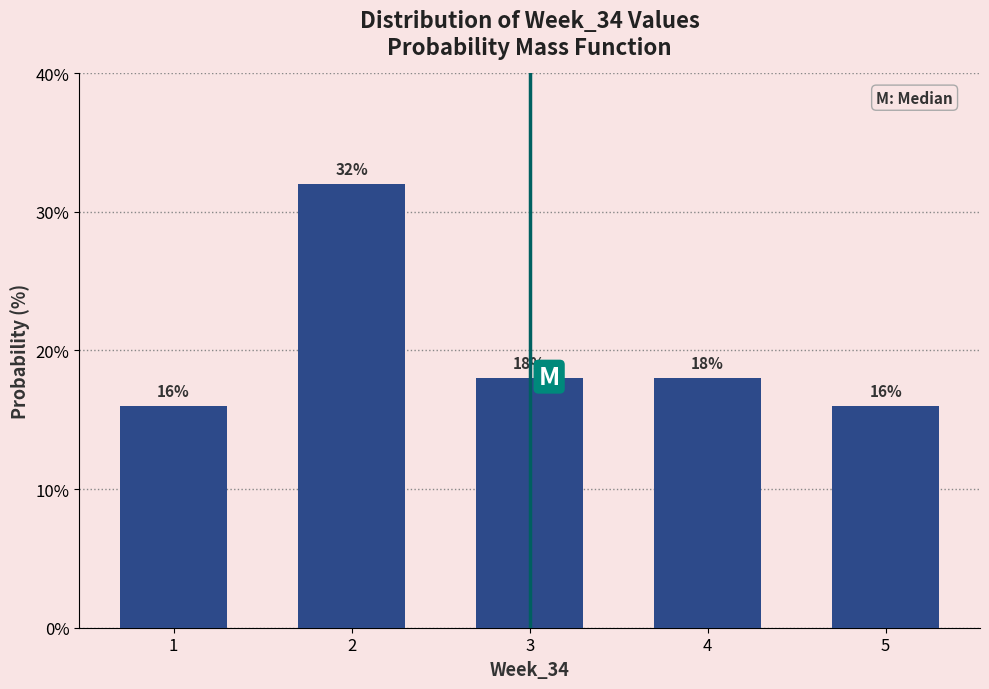

Reading right to left, transcribe all the data shown in this chart.

16	18	18	32	16